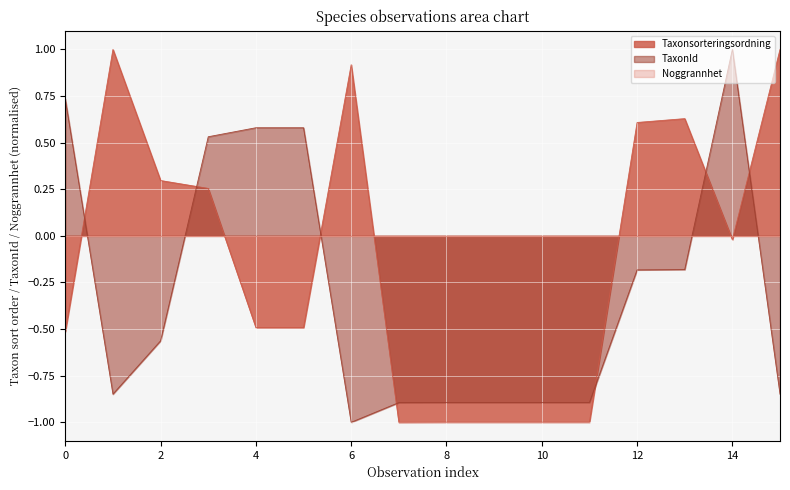

What is the maximum value shown in the chart?

1.0